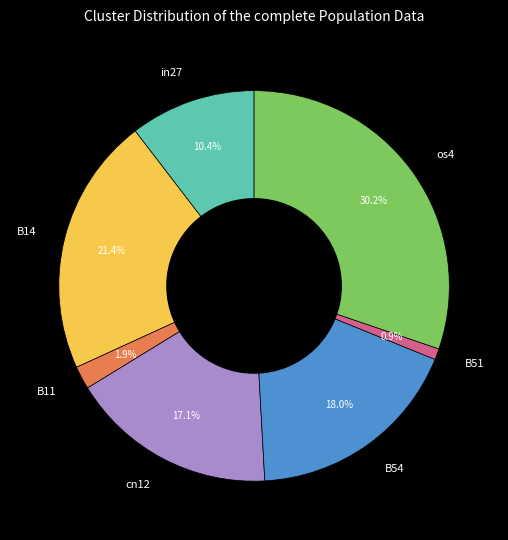

What percentage is NOT represented by B51?

99.1%